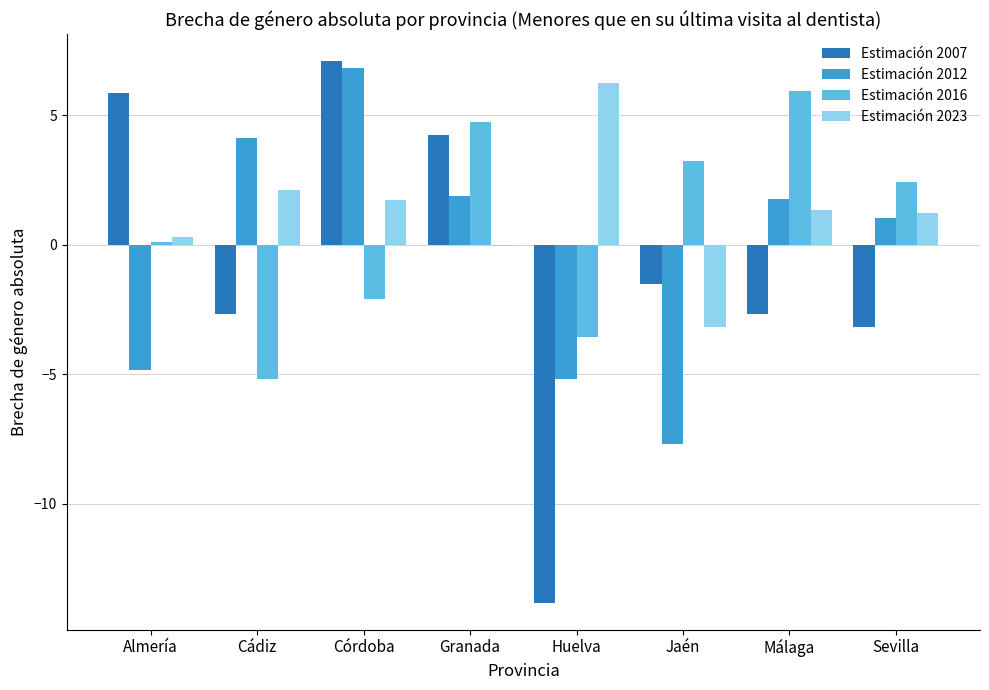

Between Córdoba and Granada, which series saw the biggest shift?

Estimación 2016